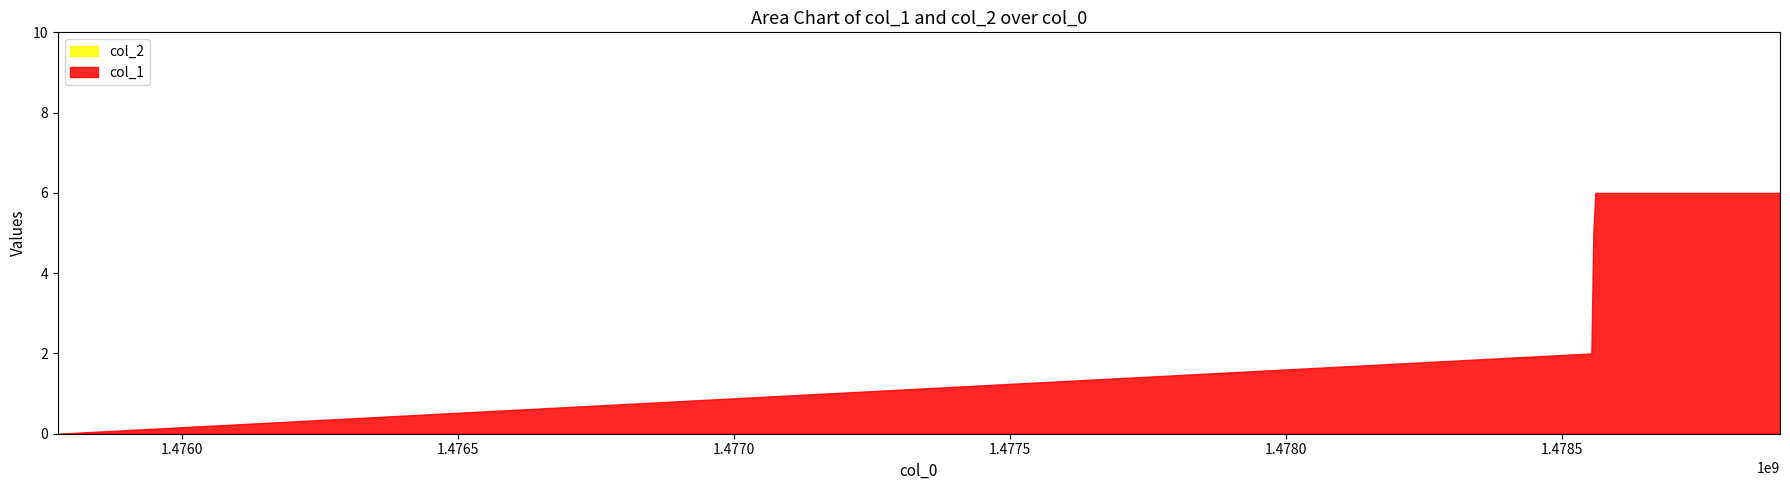

Rank the categories by col_2 value from highest to lowest.

1475774063, 1478553825, 1478557446, 1478561011, 1478895762